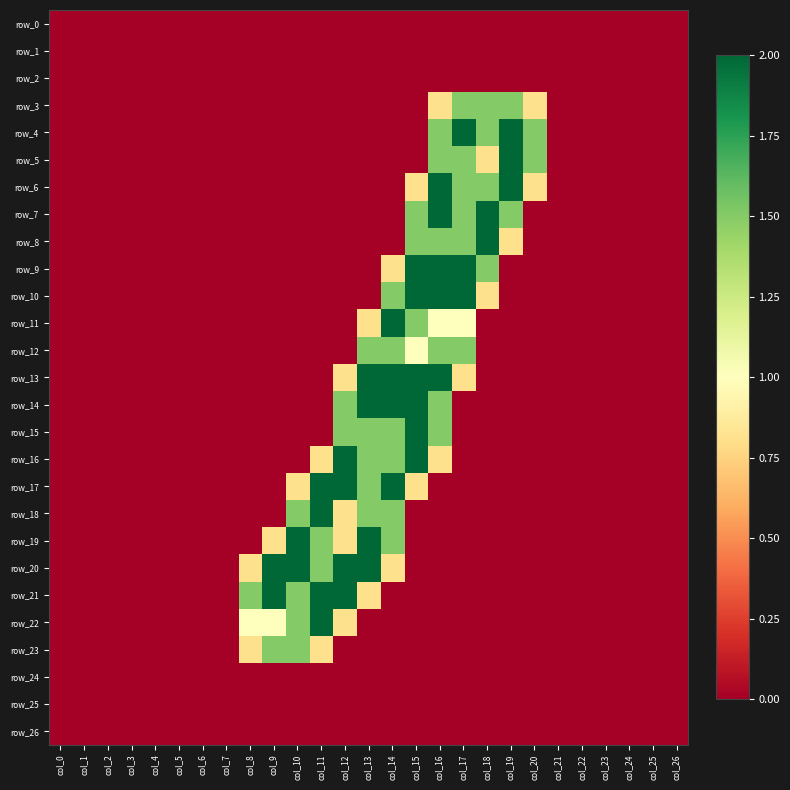

Rank the categories by row_21 value from highest to lowest.

col_9, col_11, col_12, col_8, col_10, col_13, col_0, col_1, col_2, col_3, col_4, col_5, col_6, col_7, col_14, col_15, col_16, col_17, col_18, col_19, col_20, col_21, col_22, col_23, col_24, col_25, col_26